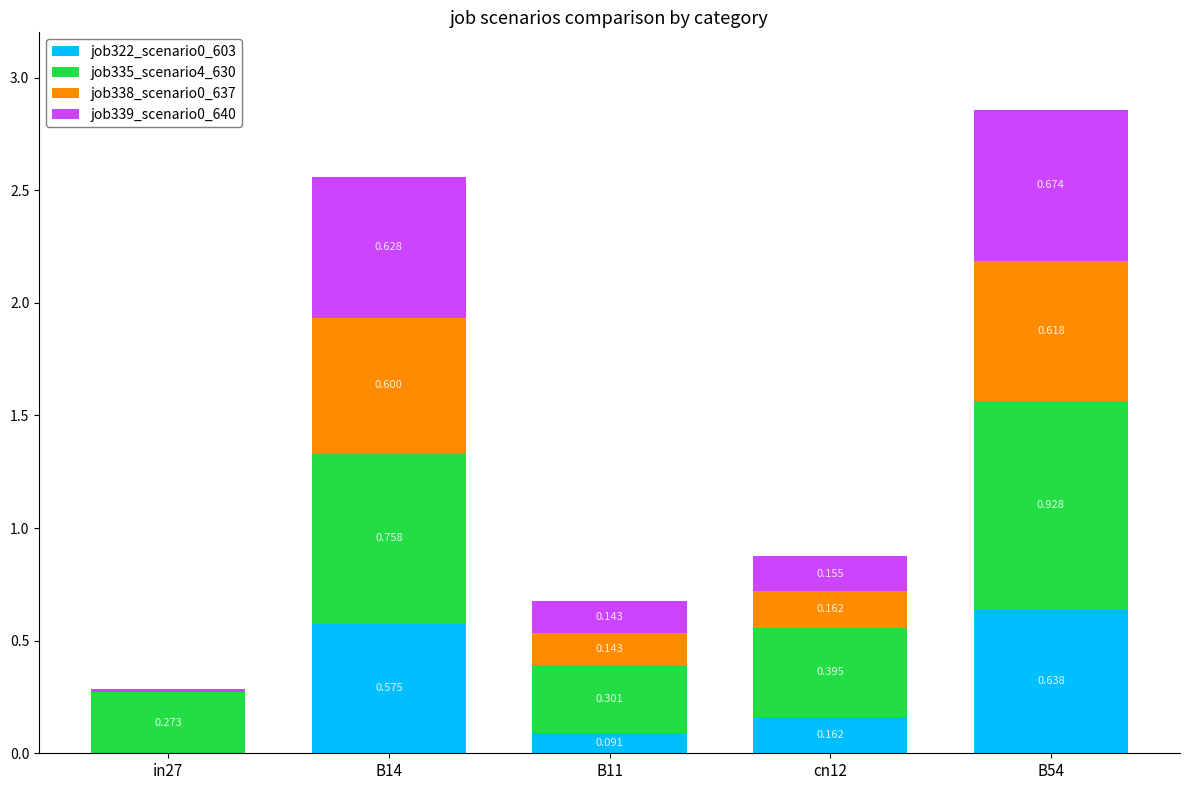

How many values in job322_scenario0_603 are above zero?

4